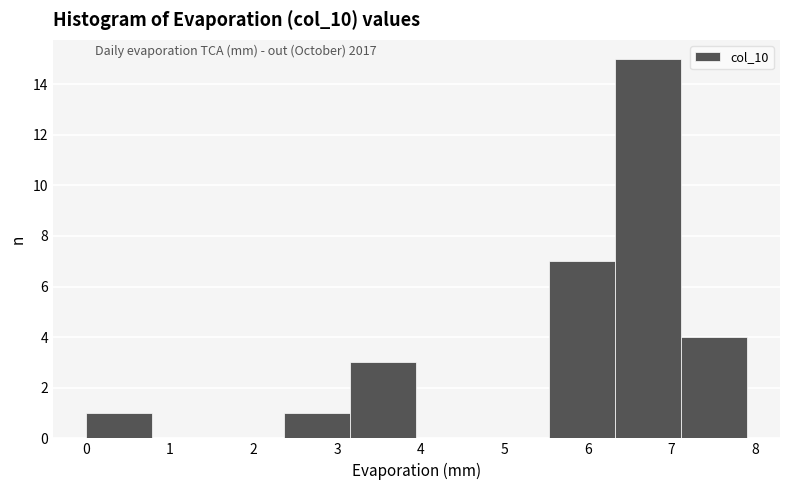

Which range on the x-axis has the tallest bar?

6.32 to 7.11